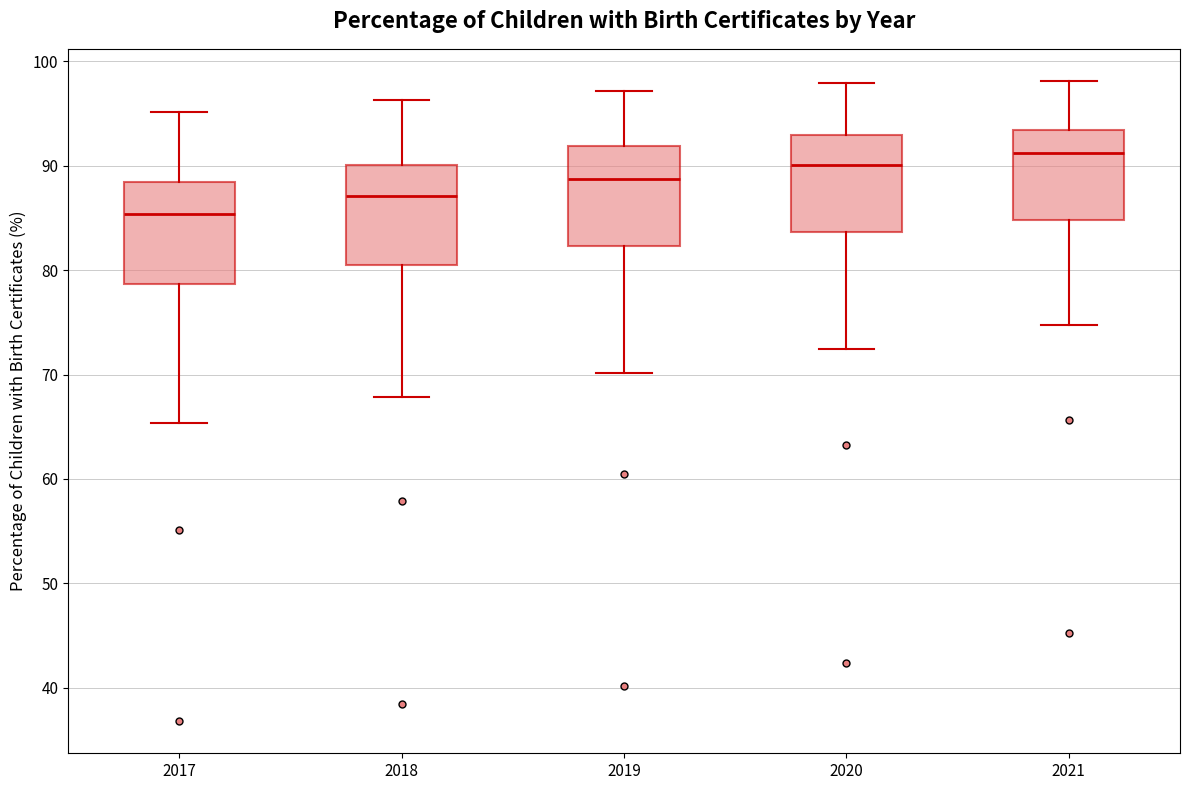

Reading left to right, transcribe this box plot: for each box, give where its median line is, the range the box spans, and where its two whiskers end, as read against the y-axis. The values are not printed on the chart, so give them approximately, as read against the axis.

2017: median 85, box 79 to 88, whiskers 65 to 95
2018: median 87, box 80 to 90, whiskers 68 to 96
2019: median 89, box 82 to 92, whiskers 70 to 97
2020: median 90, box 84 to 93, whiskers 72 to 98
2021: median 91, box 85 to 93, whiskers 75 to 98